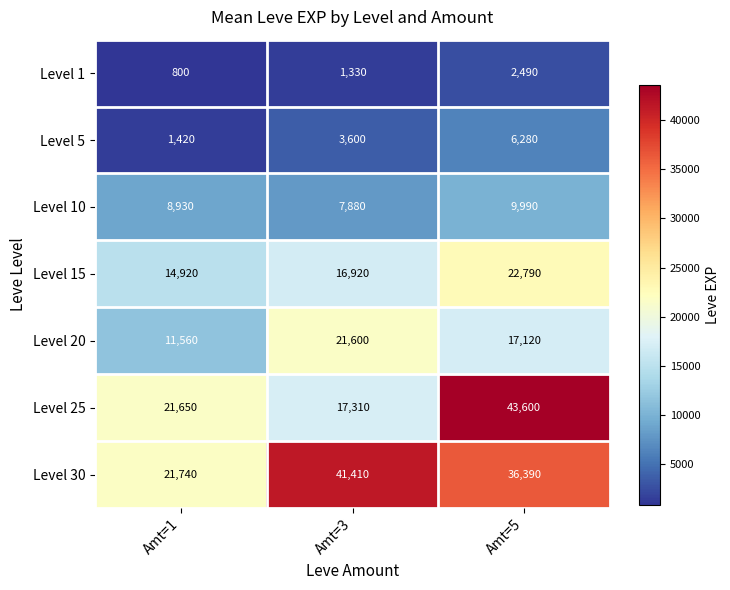

Reading left to right, transcribe all the data shown in this chart.

Level 1: 800	1330	2490
Level 5: 1420	3600	6280
Level 10: 8930	7880	9990
Level 15: 14920	16920	22790
Level 20: 11560	21600	17120
Level 25: 21650	17310	43600
Level 30: 21740	41410	36390